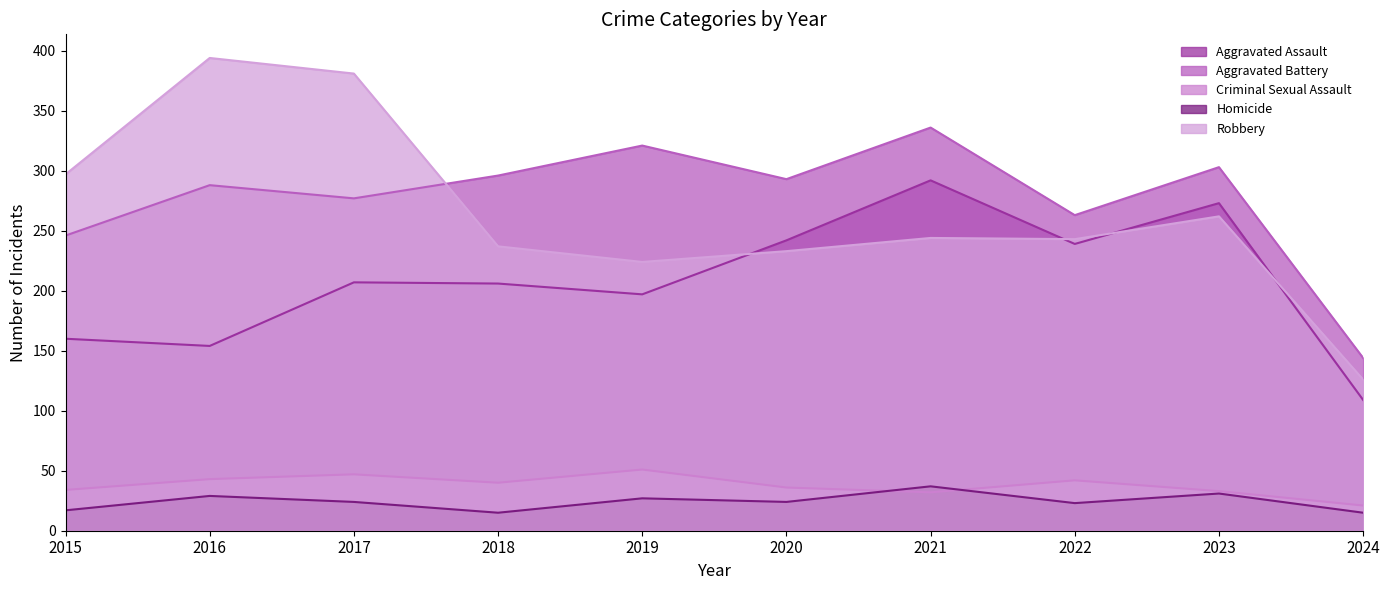

At which label does Aggravated Assault first exceed 207?

2020